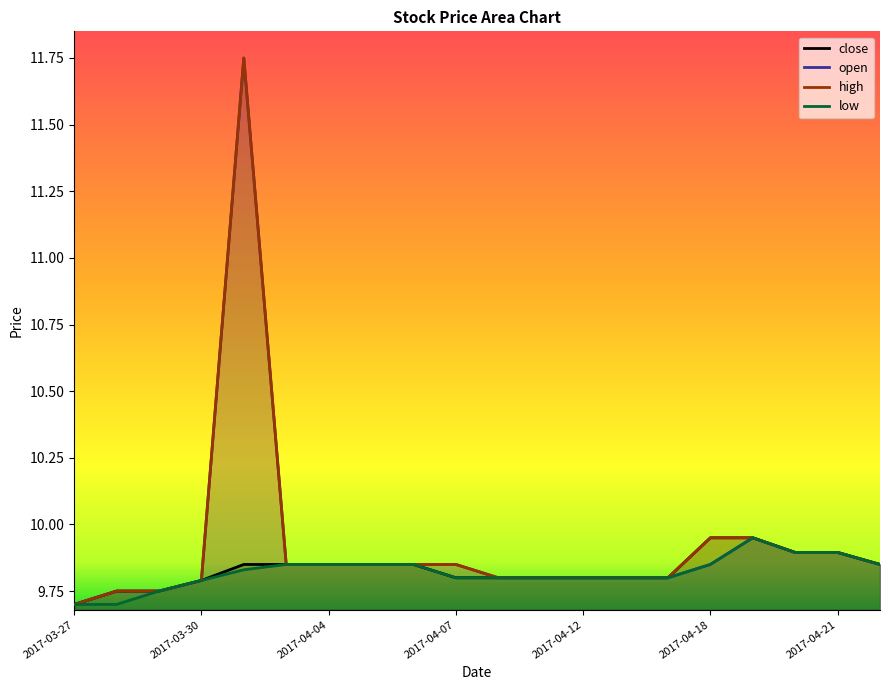

List the series in order of their peak value, lowest first.

close, low, open, high